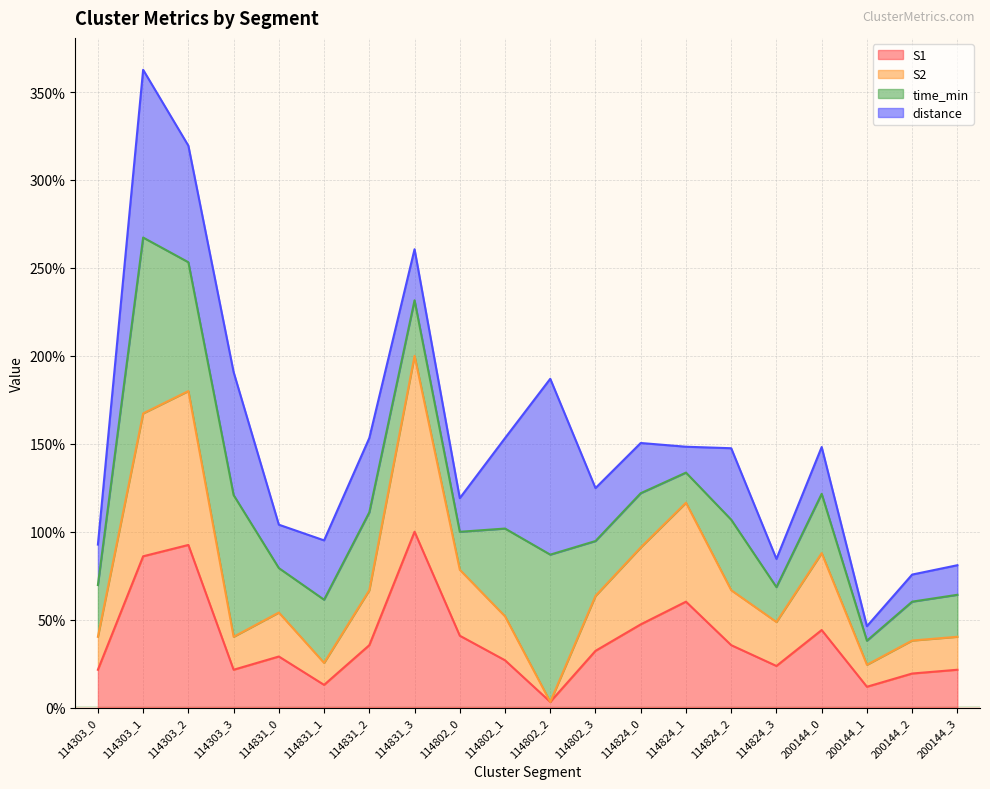

What is the difference between the maximum and minimum values in the S1 series?

96.8